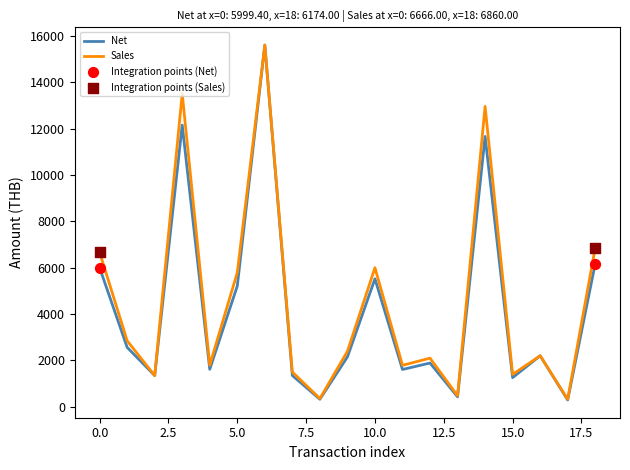

Which series has the largest total across all categories?

Sales